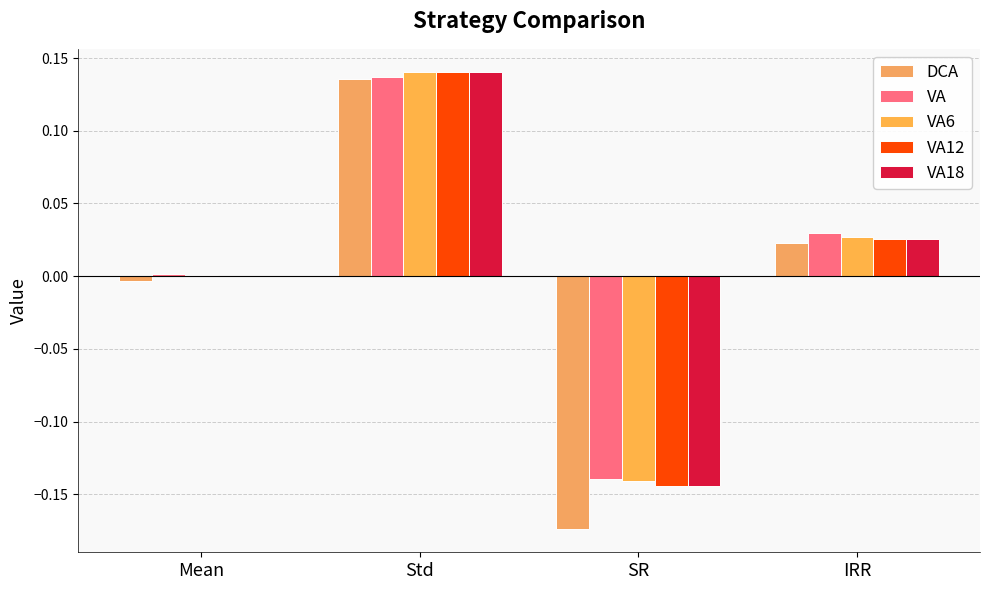

What is the label of the 1st bar from the right?

IRR